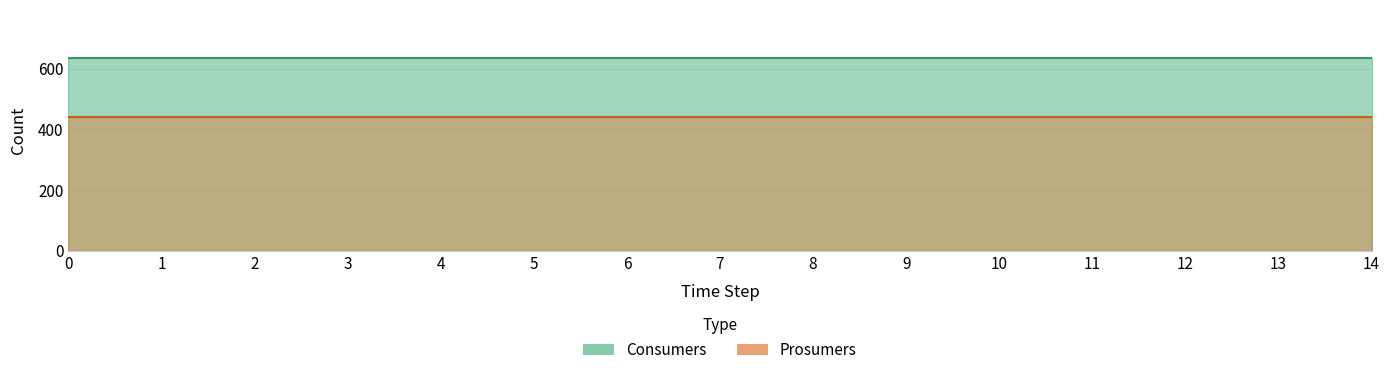

The Consumers series shows 936 at 14. True or false?

False